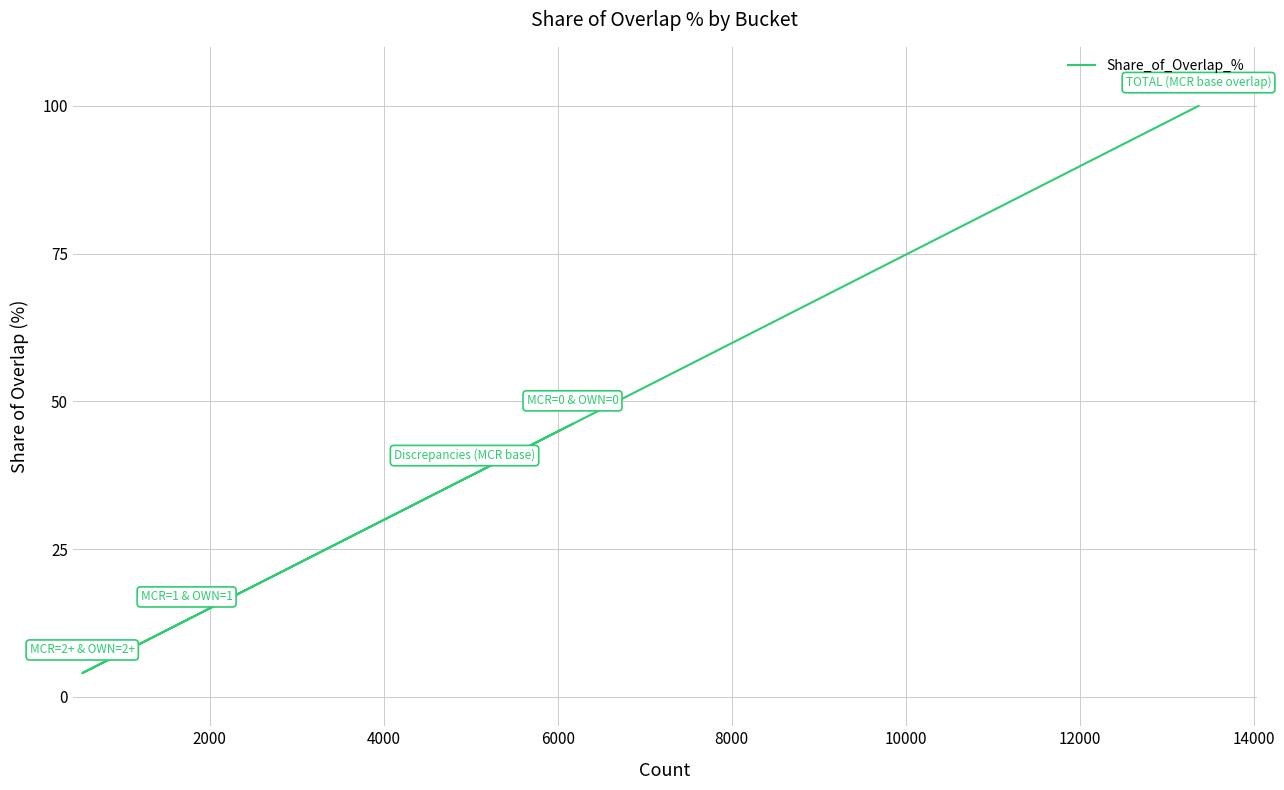

What is the sum of the values at 2000 and 4000?

17.0